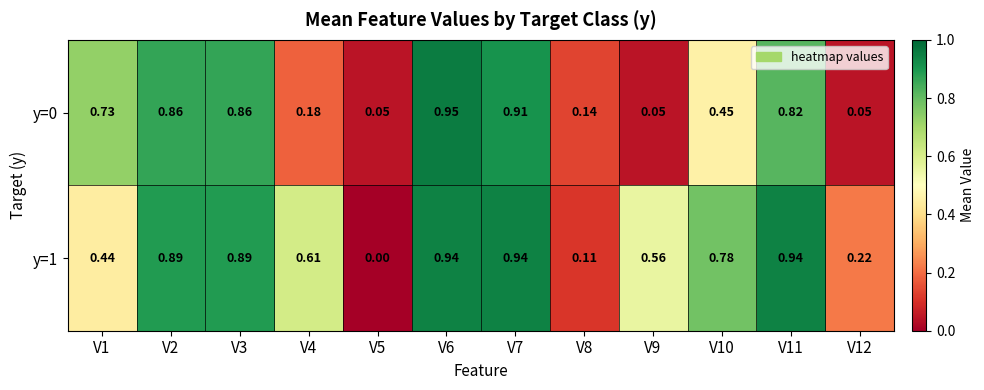

Is the value of y=0 at V2 greater than the value of y=1 at V3?

No